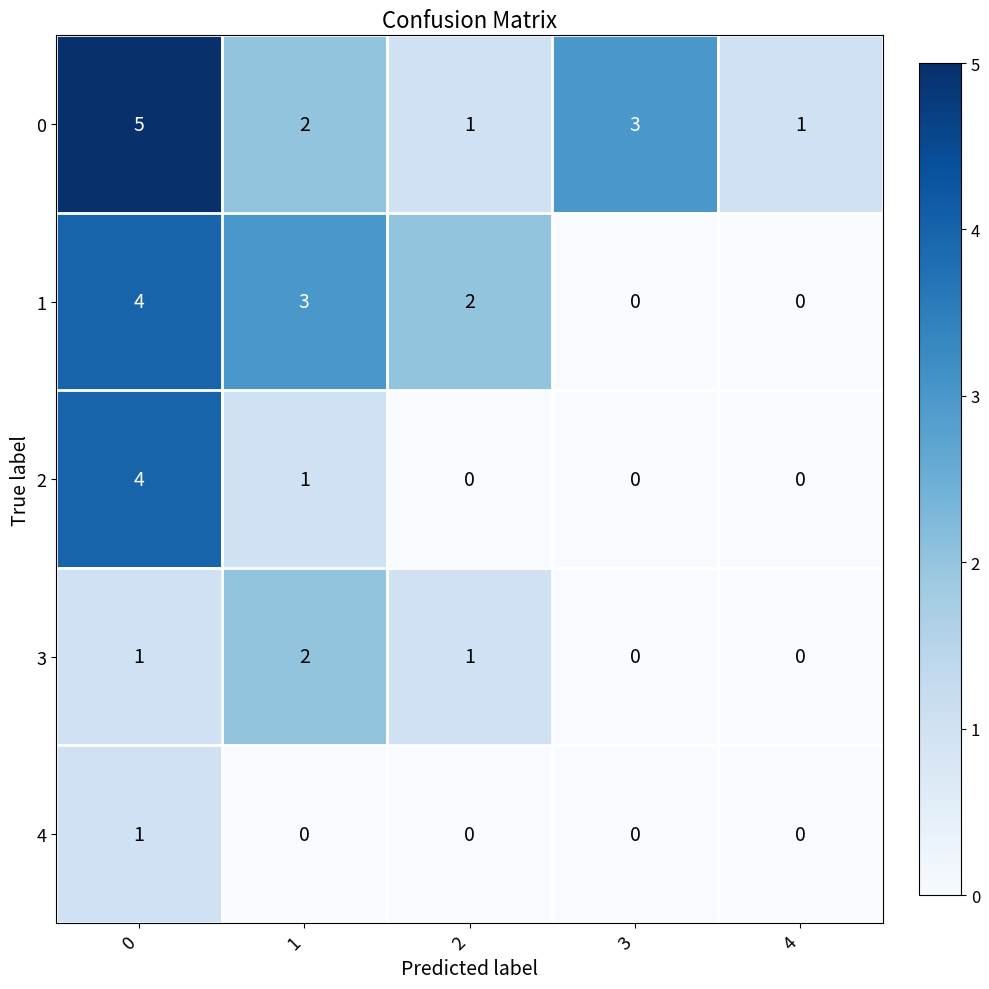

What is the maximum value shown in the chart?

5